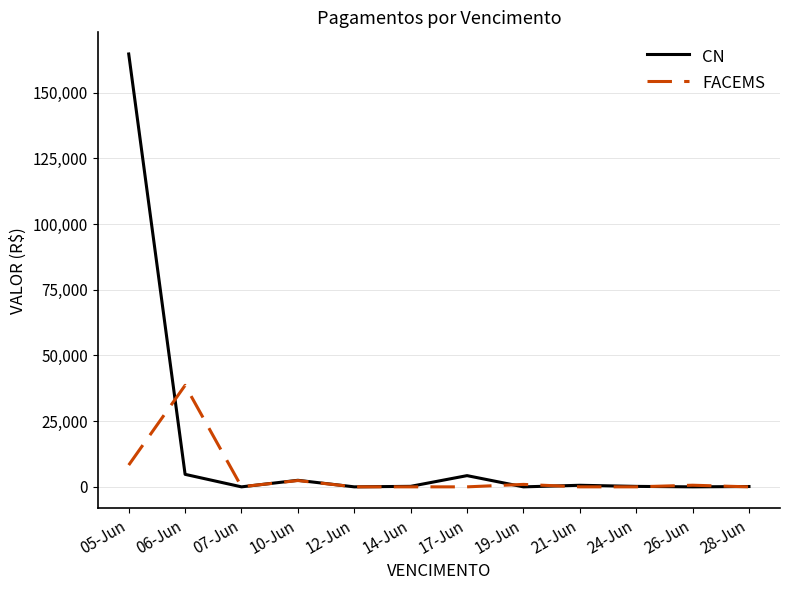

The value of FACEMS at 17-Jun is 0.0. True or false?

True